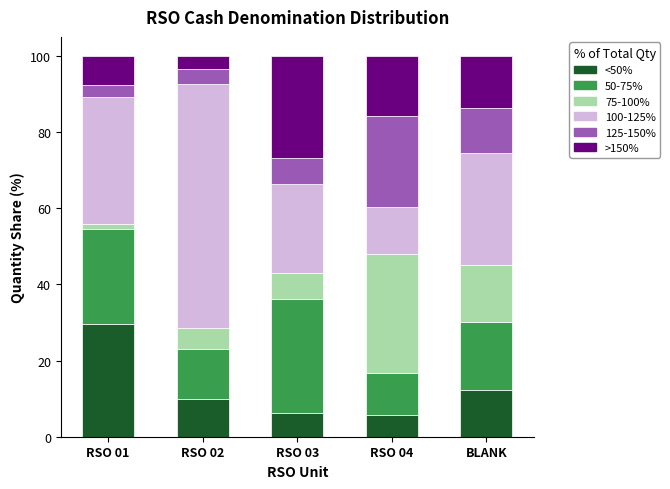

Reading left to right, what are the values for <50%?

29.5	9.9	6.3	5.8	12.2